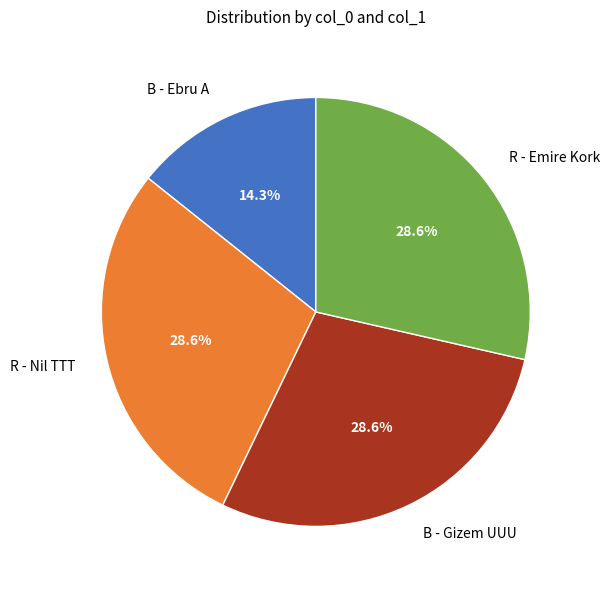

Is there any slice that represents more than half of the pie?

No